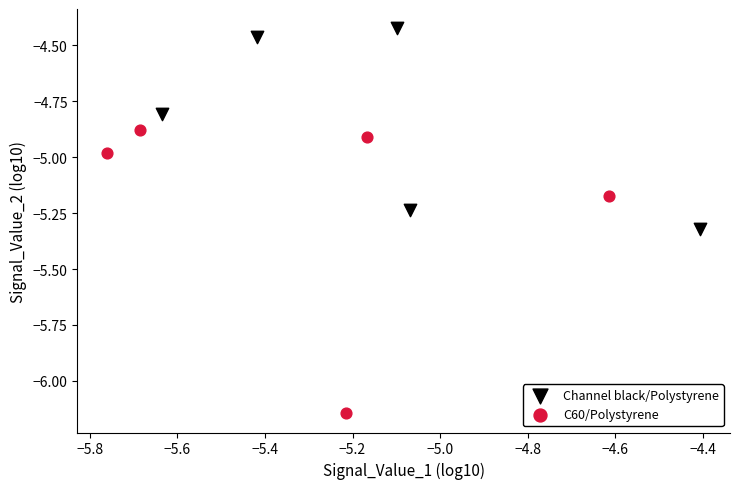

Which series reaches the minimum Y coordinate?

C60/Polystyrene